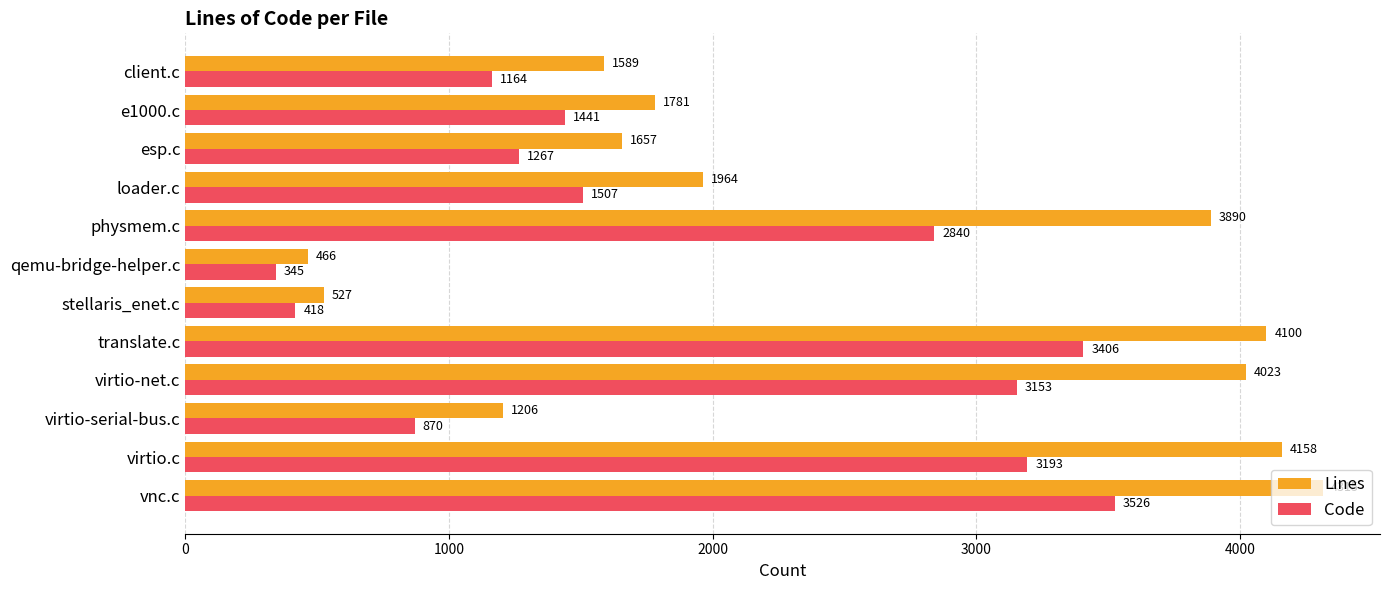

What is the difference between the maximum and minimum values in the Lines series?

3849